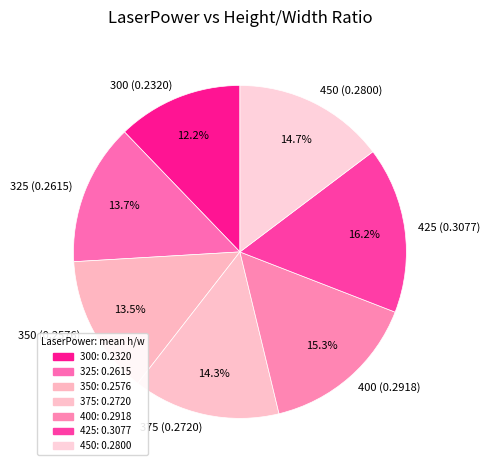

To the nearest percent, what is the difference between the largest and smallest slice percentages?

4%